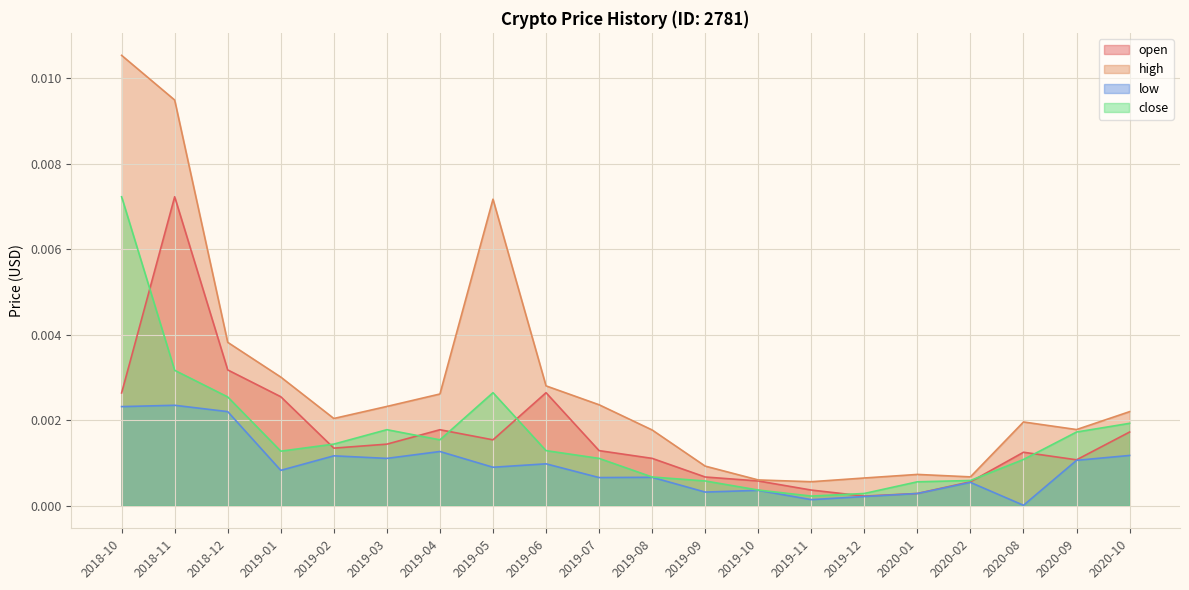

Is the value of open at 2019-12 greater than the value of low at 2019-04?

No